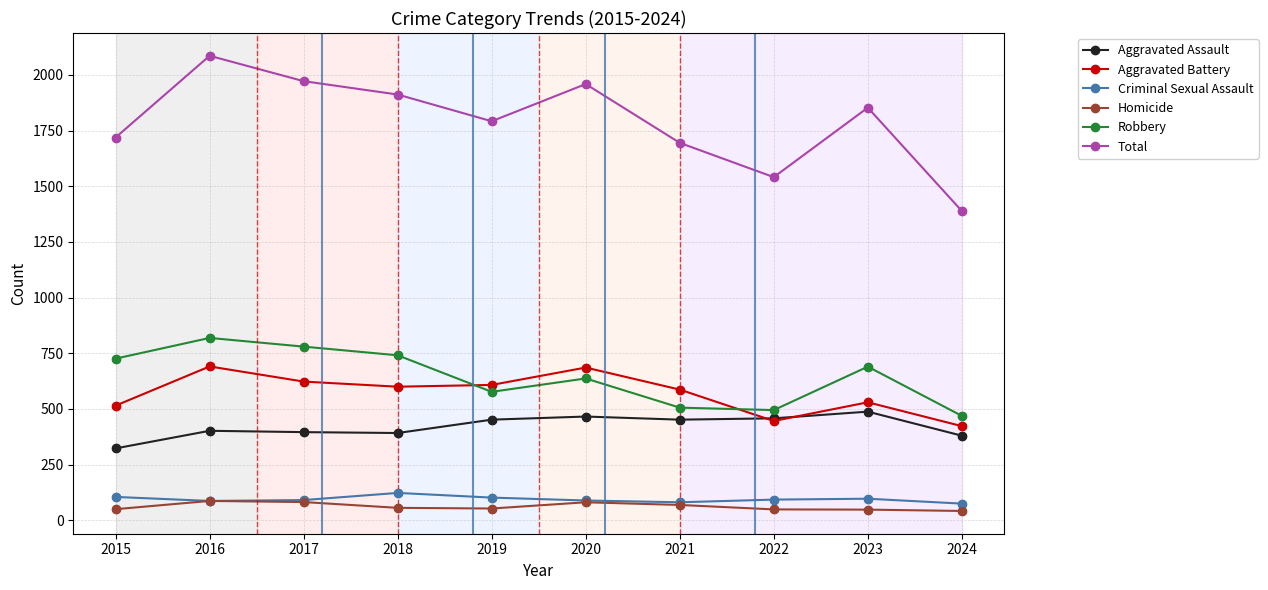

What are all the series names shown in the legend?

Aggravated Assault, Aggravated Battery, Criminal Sexual Assault, Homicide, Robbery, Total